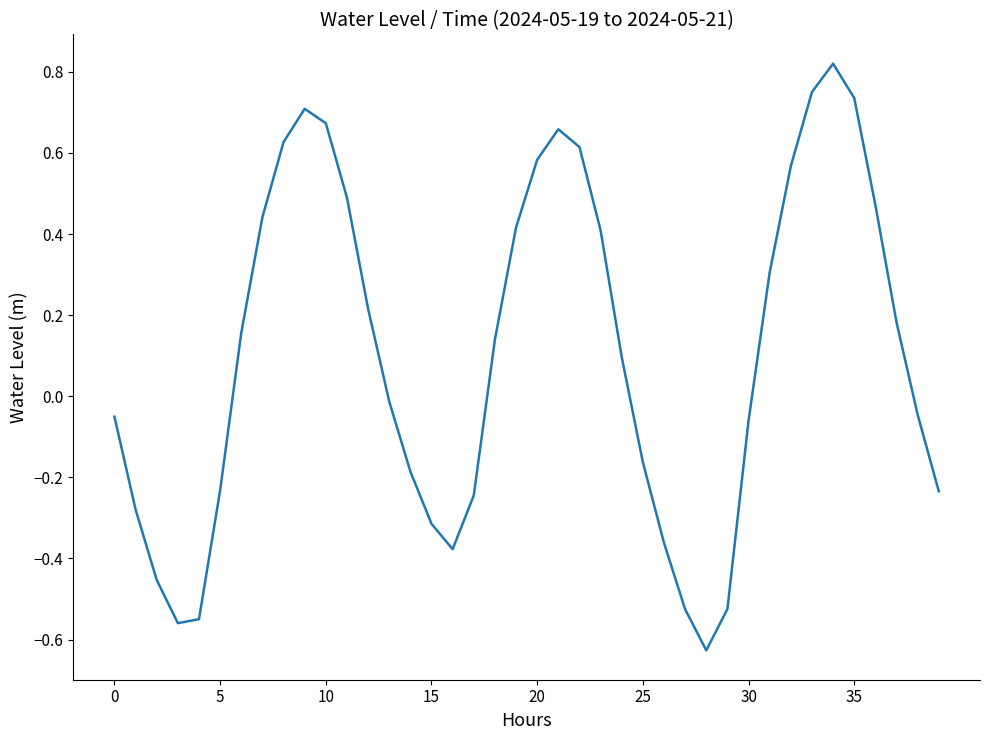

Is this an area chart (filled region under the line)?

No